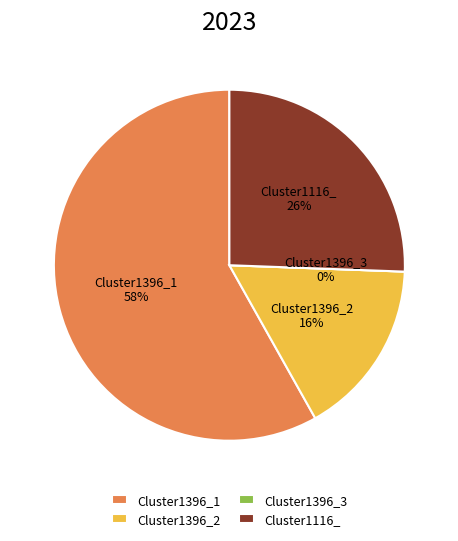

Is there a majority slice in this chart?

Yes